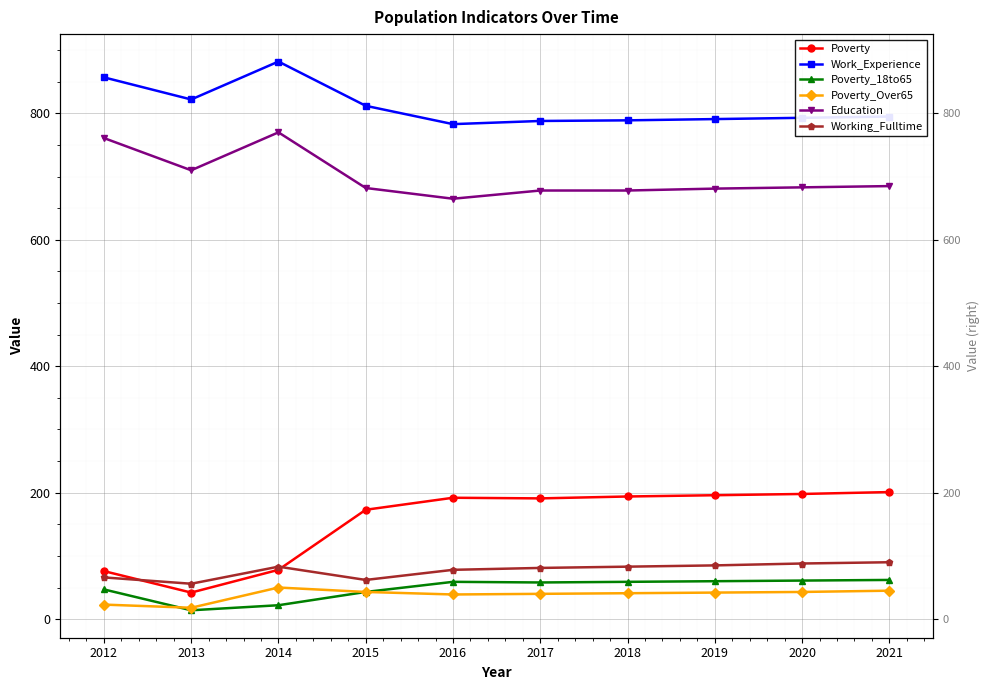

The Poverty_Over65 series shows 23 at 2012. True or false?

True